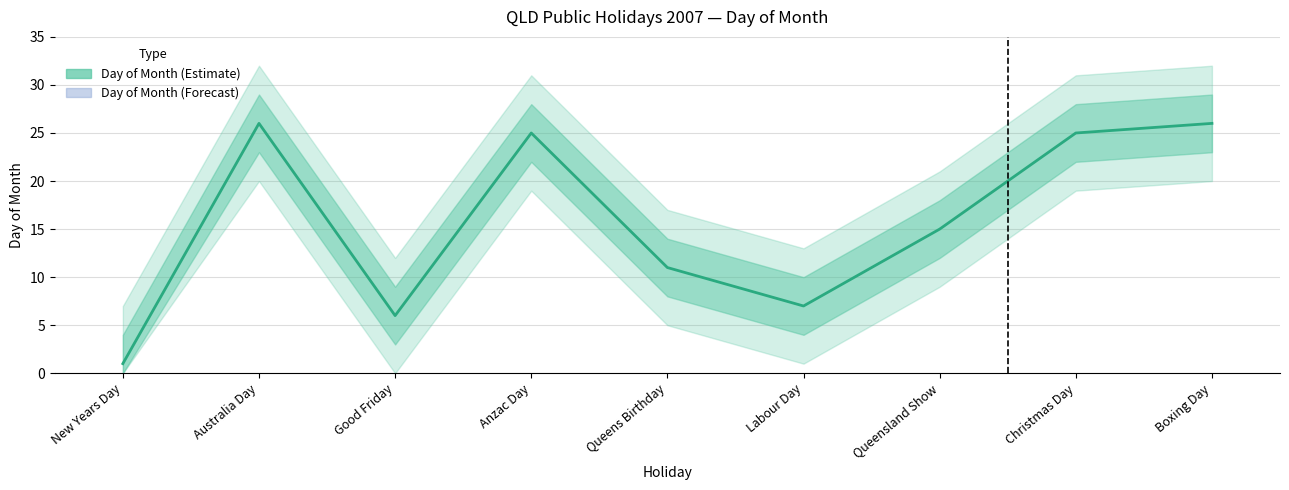

How many interior local peaks (higher than both neighbors) does the data have?

2